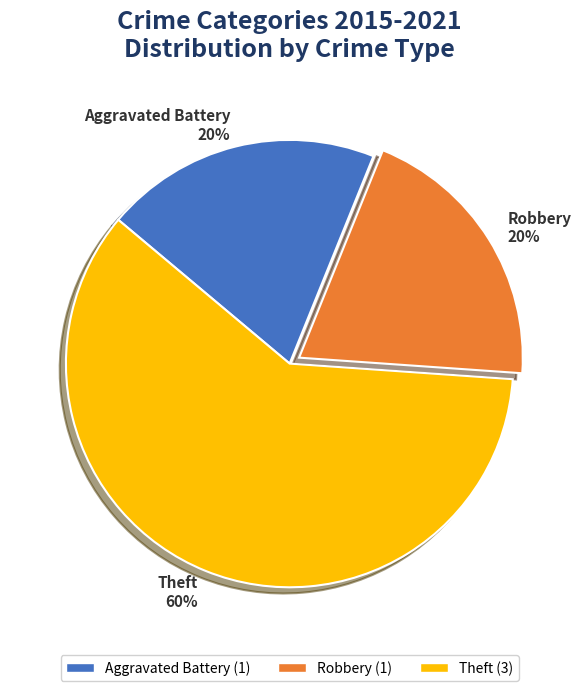

What is the largest slice in the pie chart?

Theft